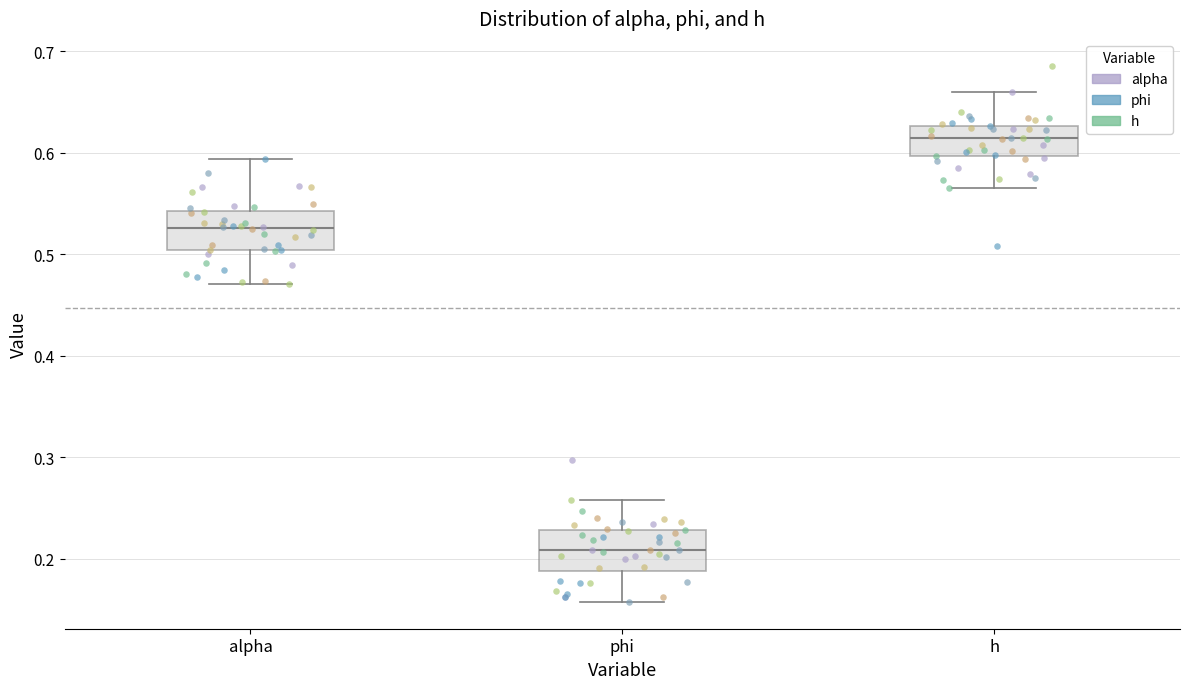

Which box has the highest median line?

h